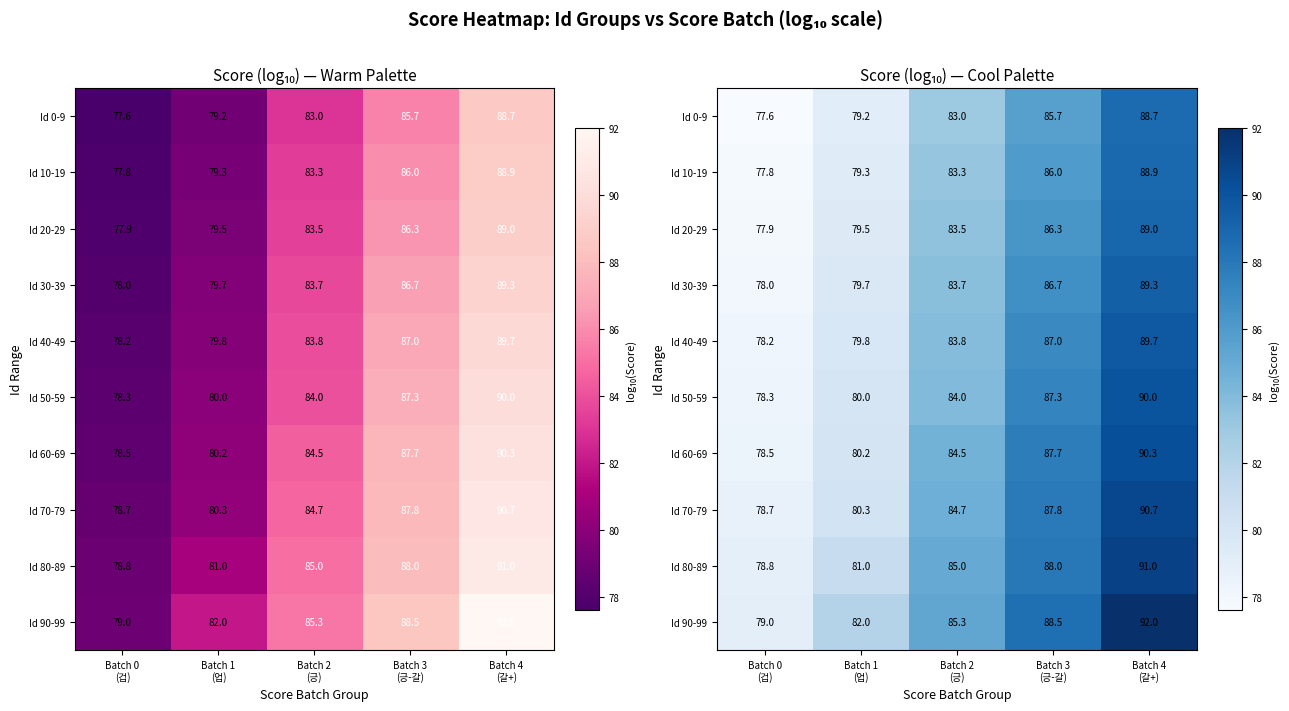

Which series has the largest range (max minus min)?

Id 90-99